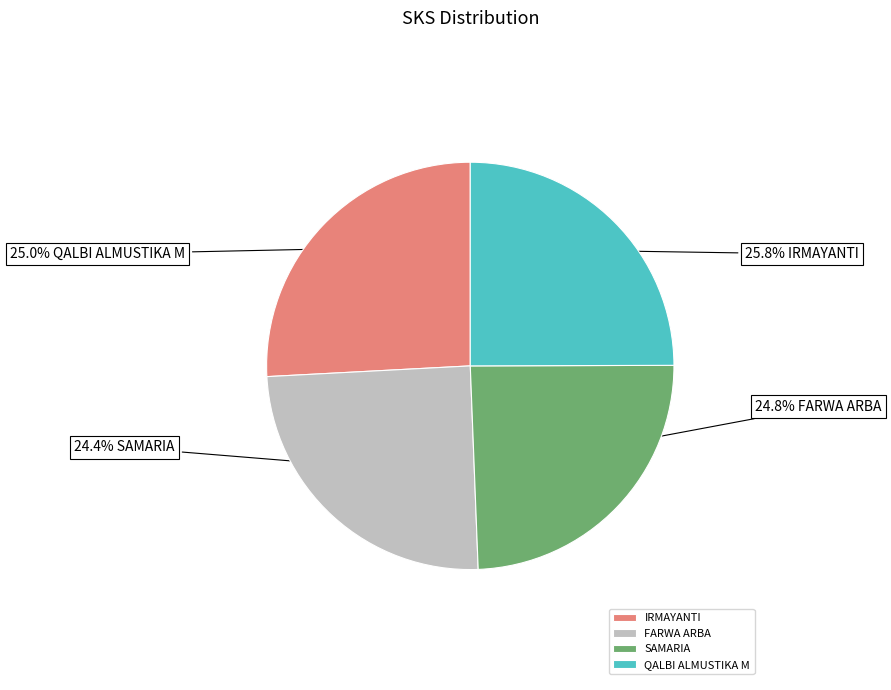

Which category has the biggest portion of the pie?

IRMAYANTI